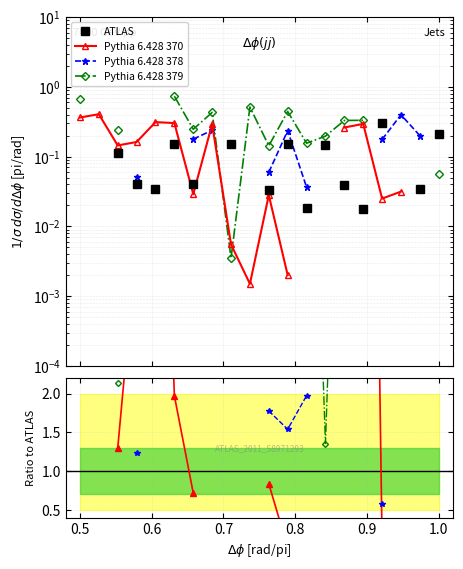

The value of Pythia 6.428 370 at 8 is 0.0. True or false?

False